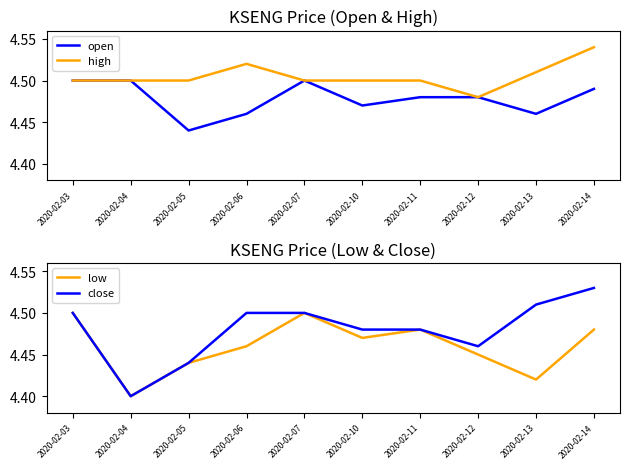

At how many categories does at least one series exceed 4?

10